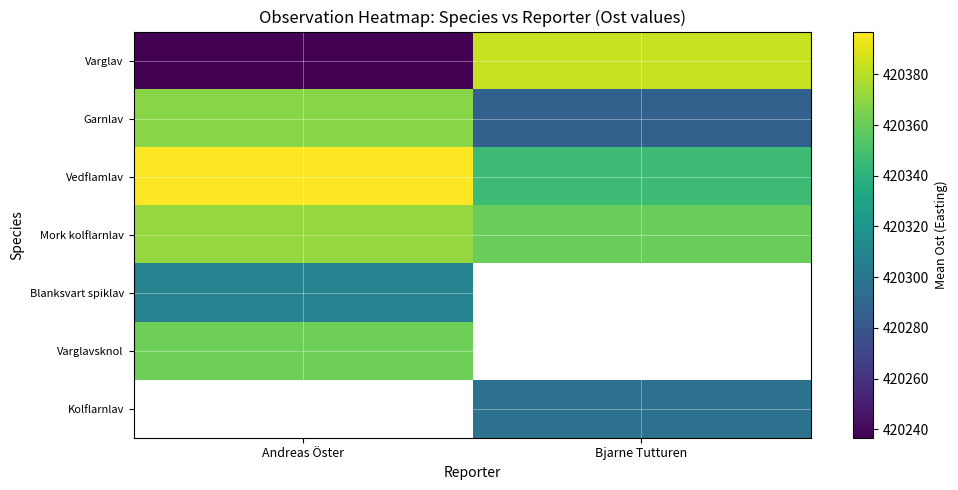

Which series has the largest range (max minus min)?

Varglav